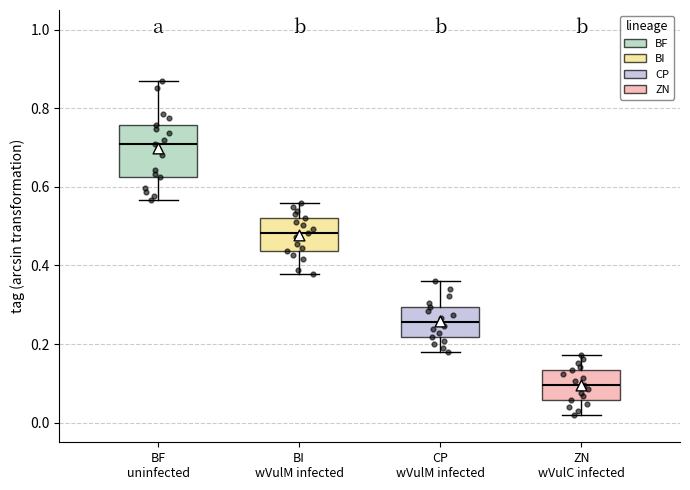

Which box's median line is the lowest?

ZN wVulC infected